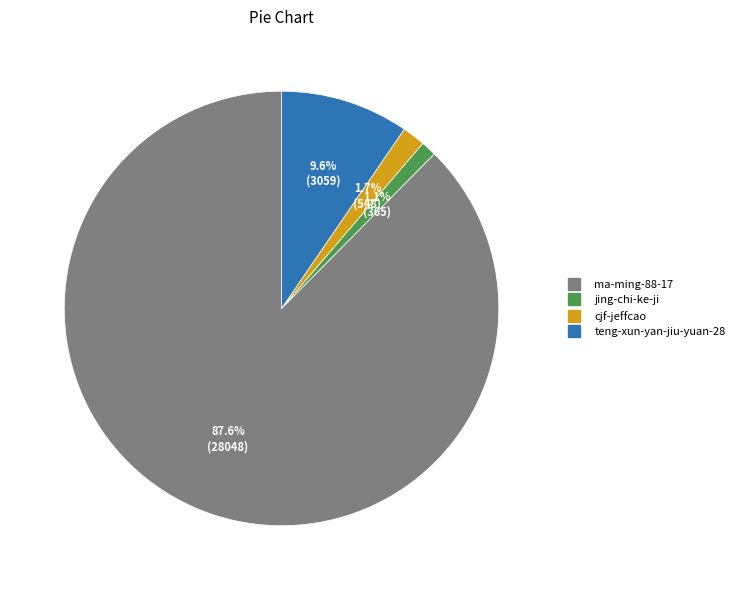

Between teng-xun-yan-jiu-yuan-28 and cjf-jeffcao, which is larger?

teng-xun-yan-jiu-yuan-28